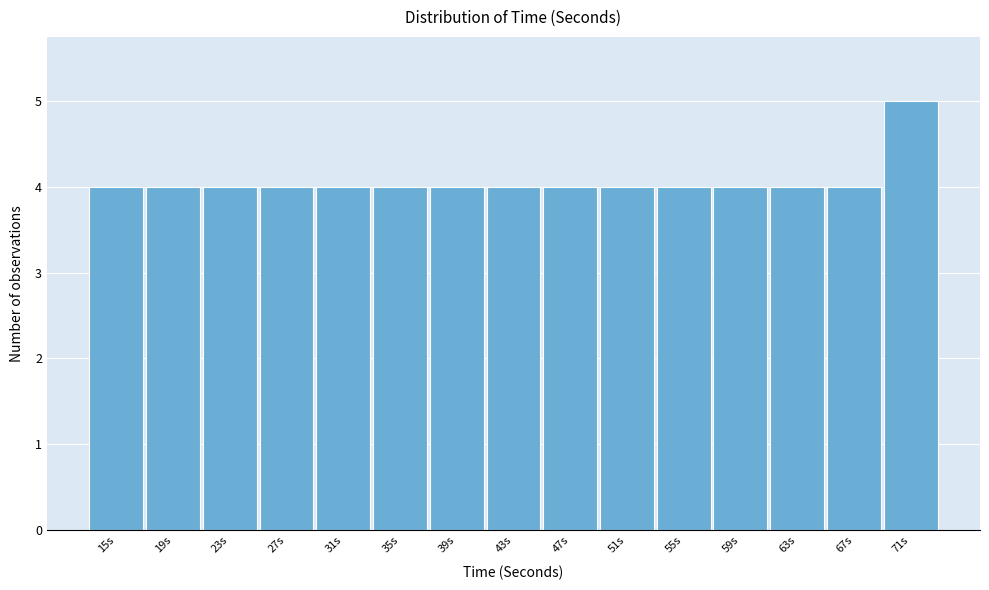

Reading left to right, transcribe all the data shown in this chart.

4	4	4	4	4	4	4	4	4	4	4	4	4	4	5